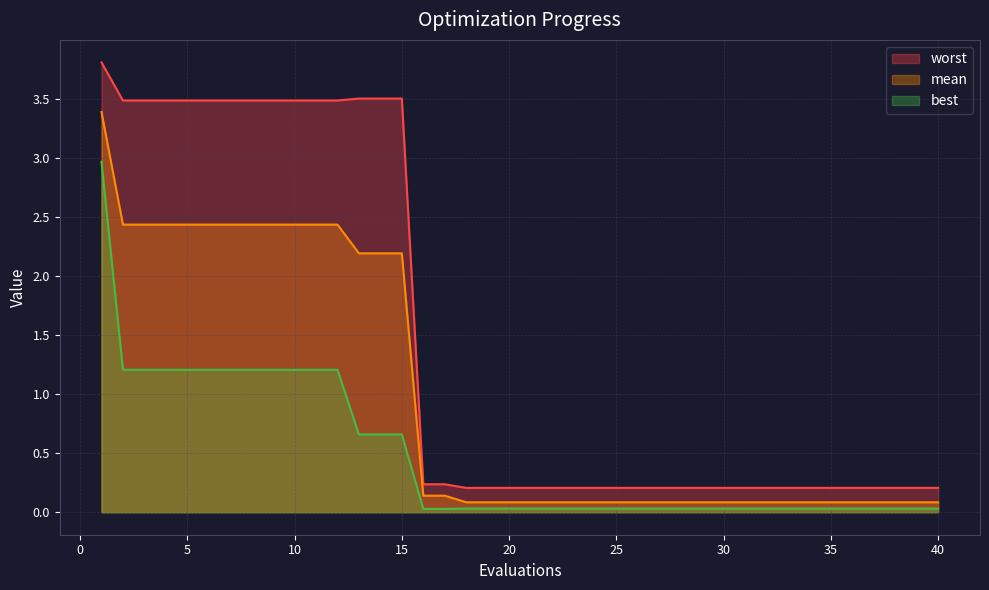

At how many categories does at least one series exceed 0?

40